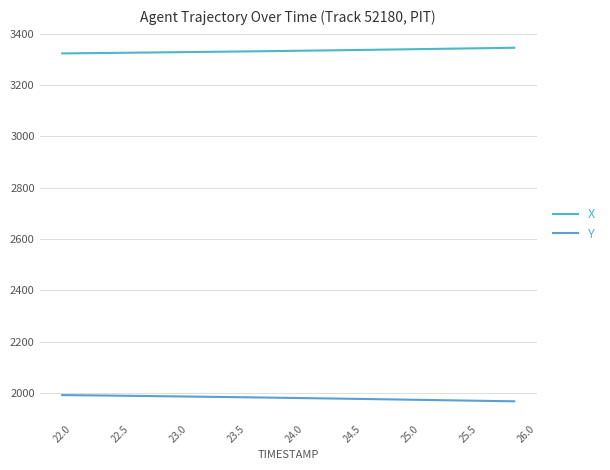

True or false: Y and X intersect in this chart.

False